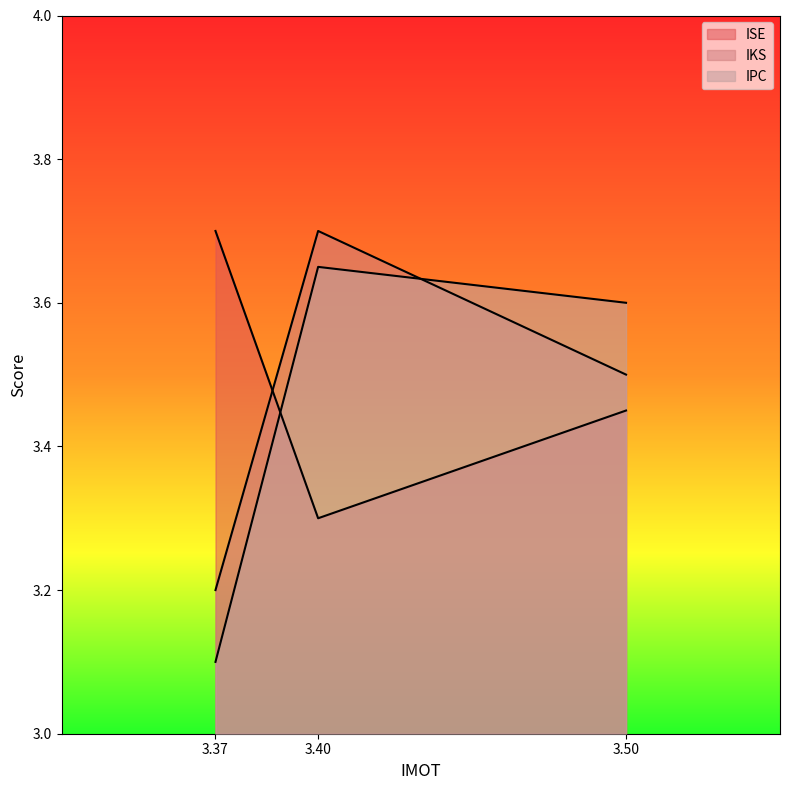

What is the difference between the maximum and minimum values in the IKS series?

0.5